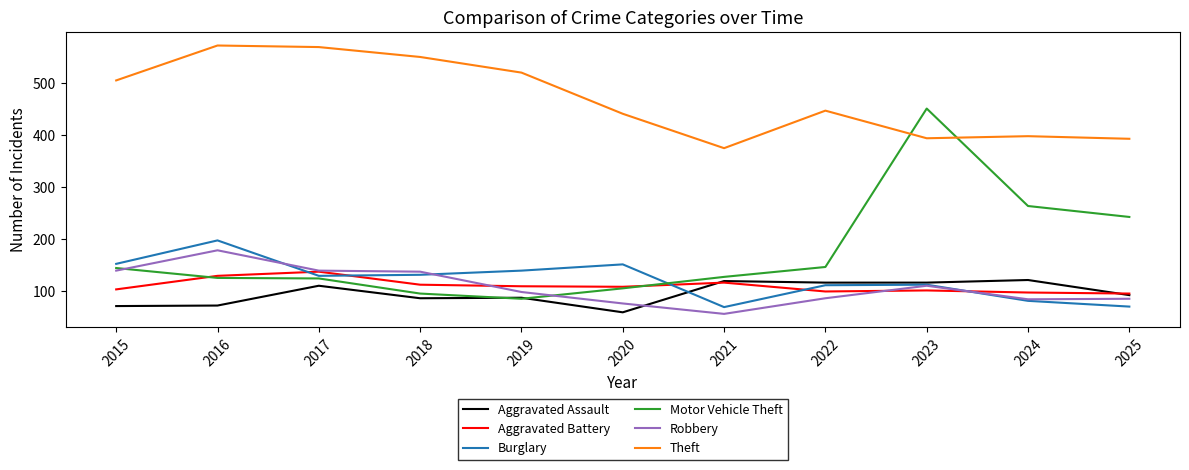

At which label does Theft reach its minimum?

2021